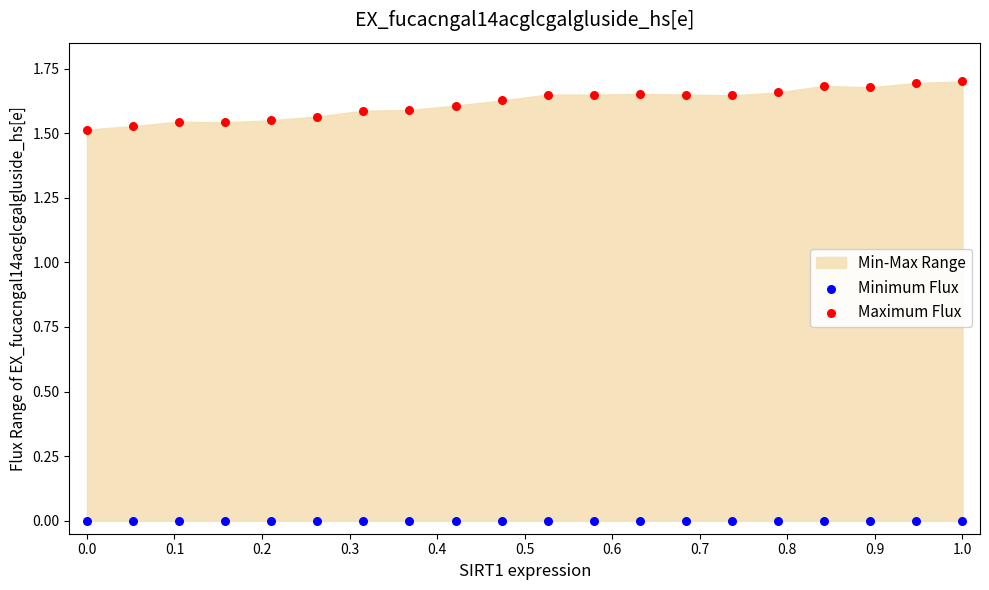

Which series contains the lowest Y value?

Minimum Flux